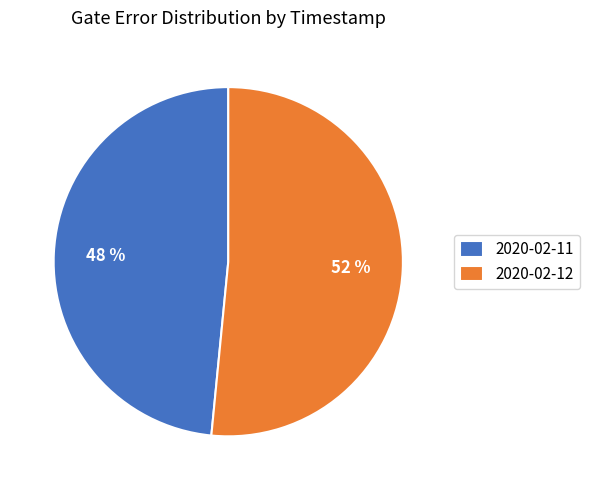

What is the smallest slice in the pie chart?

2020-02-11